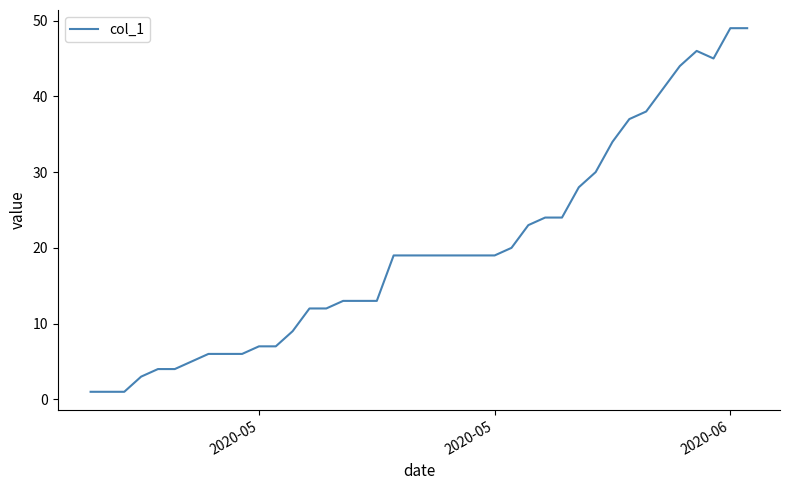

What is the greatest value displayed?

49